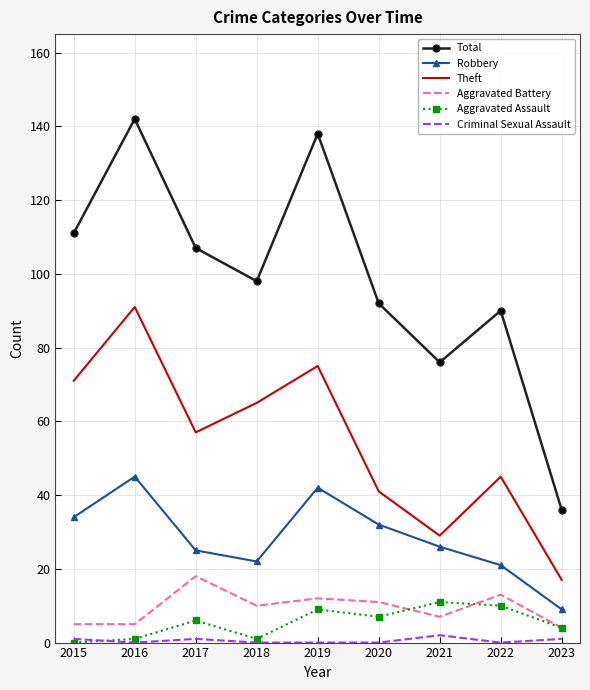

The Robbery series shows 9 at 2016. True or false?

False